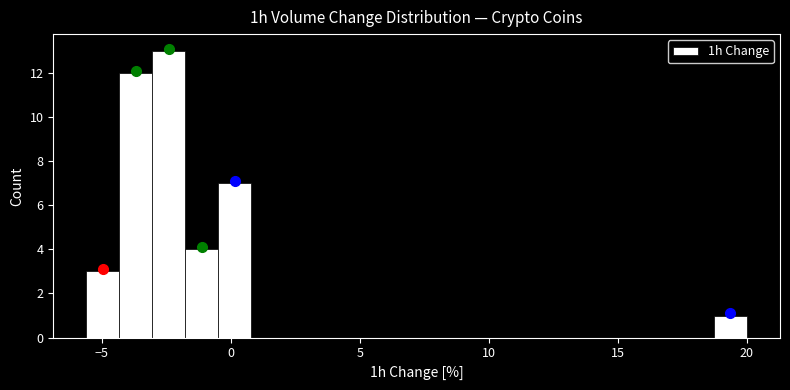

Around what value on the x-axis is the tallest bar? Give the approximate position of its centre, as read against the axis.

-2.5